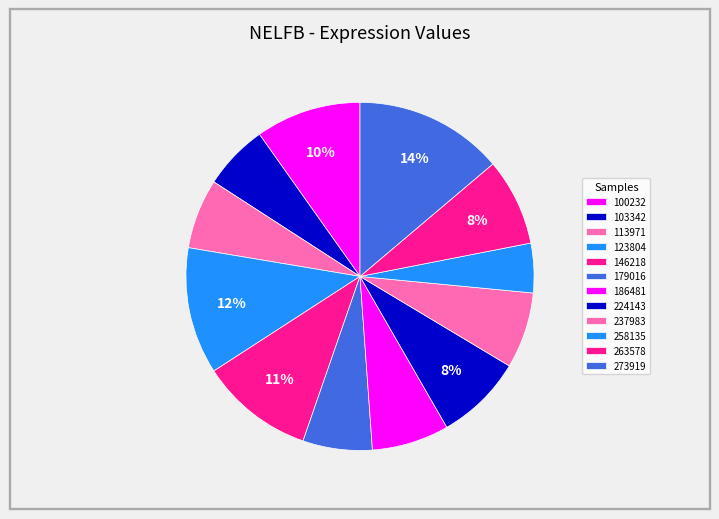

How many slices are in this pie chart?

12